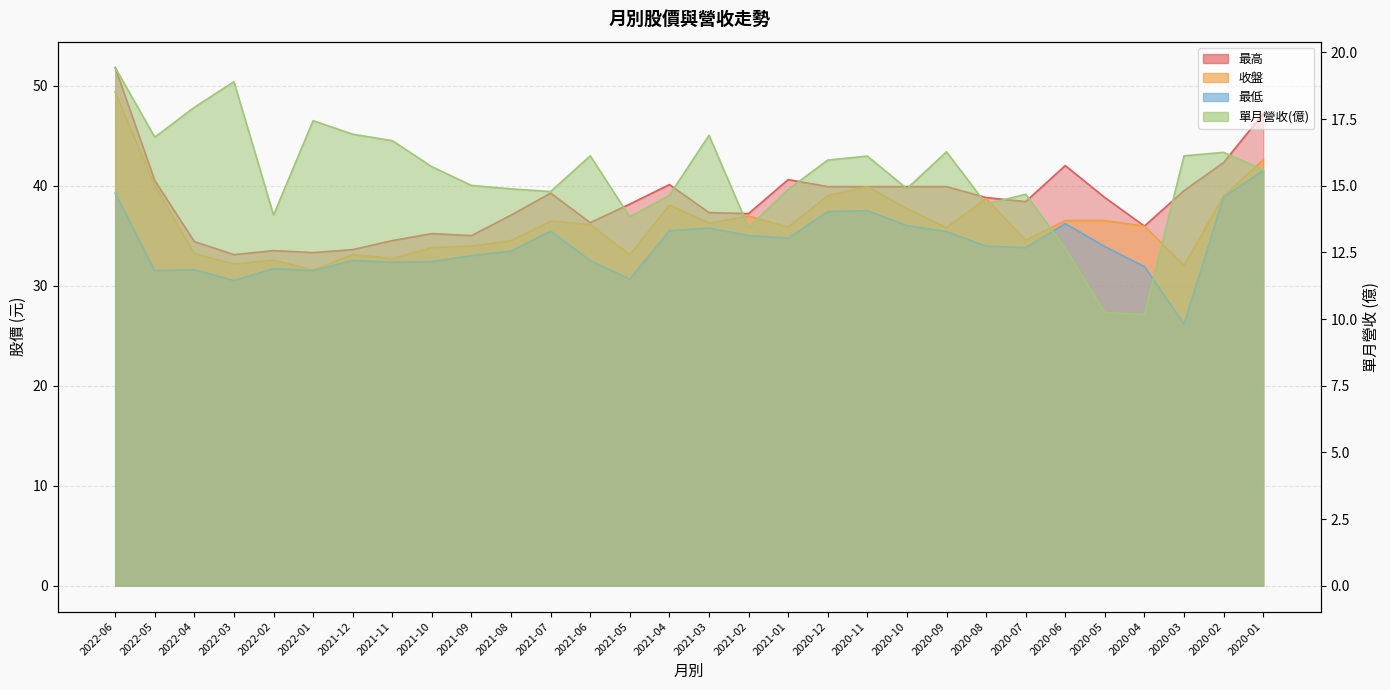

Does the chart have visible grid lines?

Yes